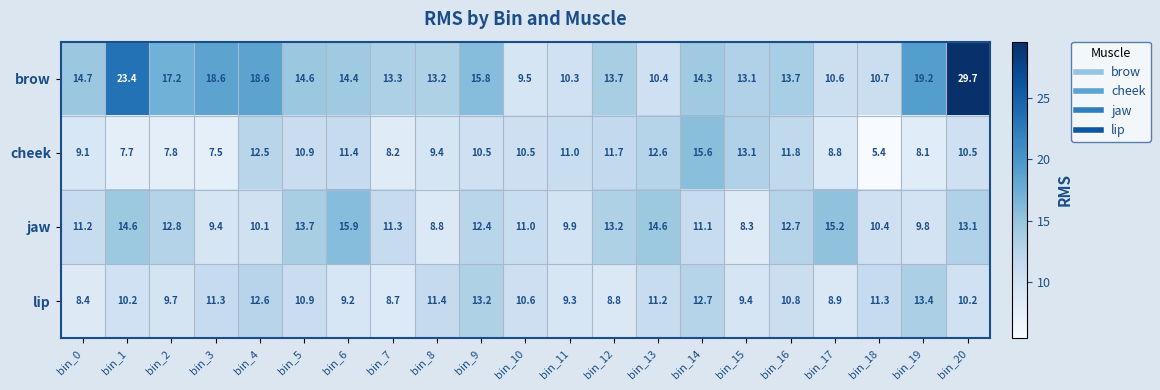

Where does the brow series first go above 14?

bin_0